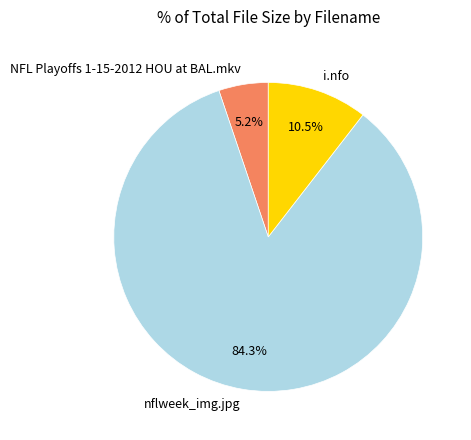

What percentage is the nflweek_img.jpg slice, to the nearest percent?

84%